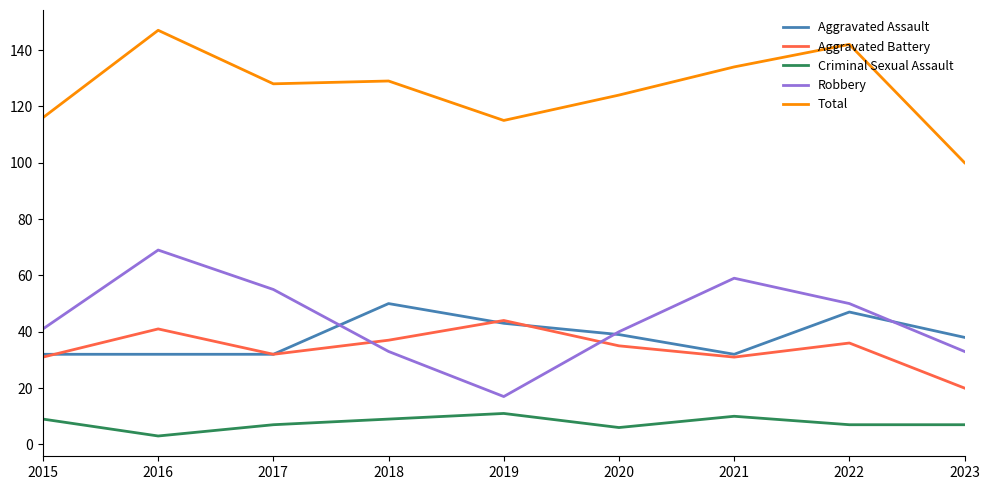

What is the difference between the maximum and minimum values in the Aggravated Assault series?

18